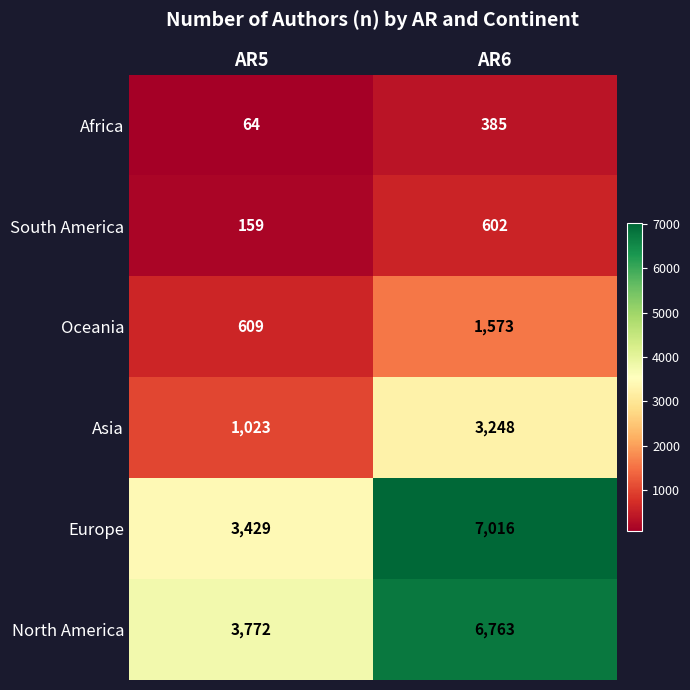

The South America series shows 602 at AR6. True or false?

True